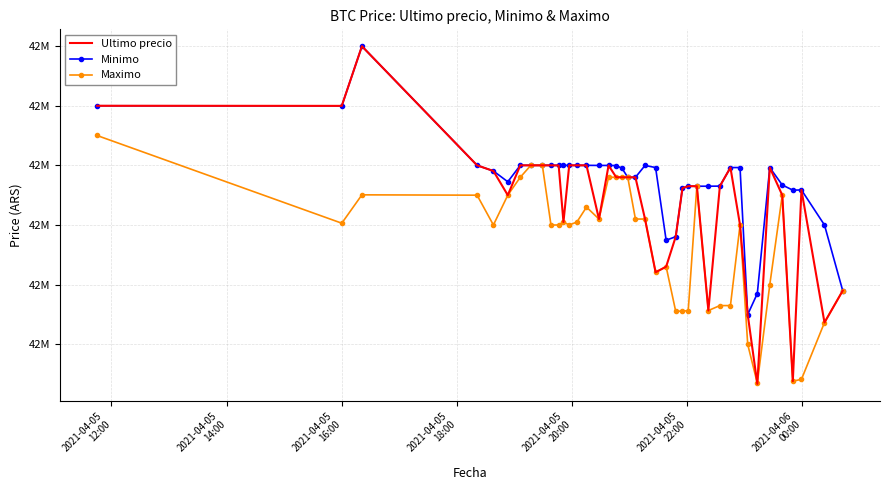

What are all the series names shown in the legend?

Ultimo precio, Minimo, Maximo